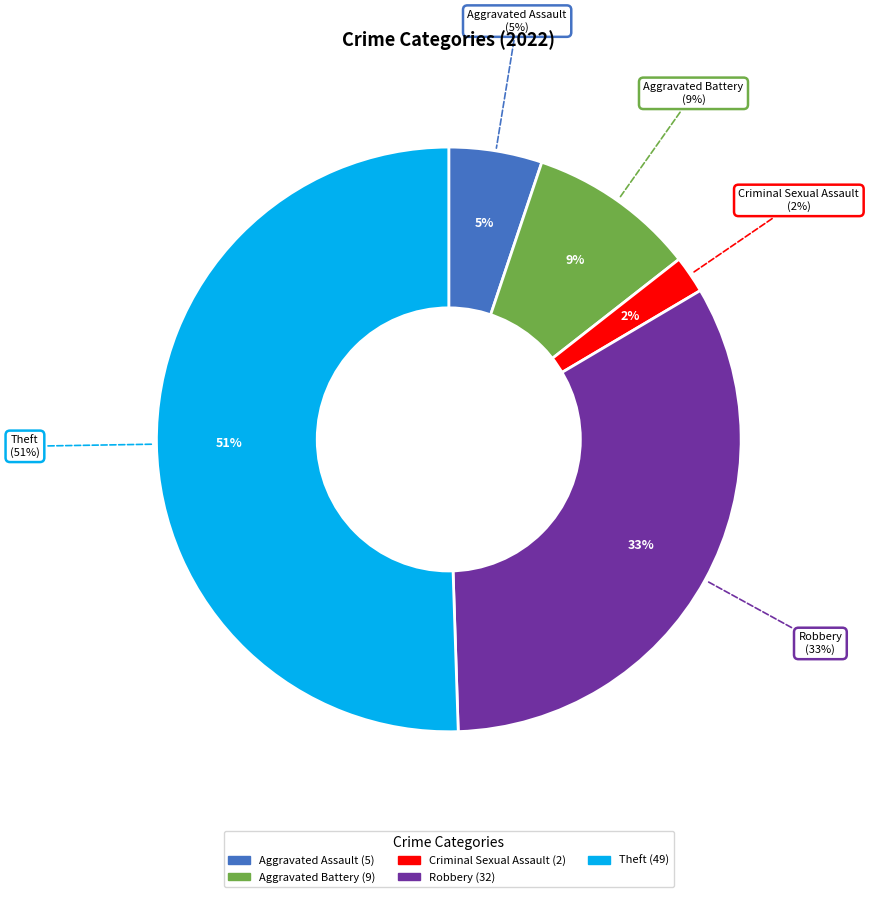

What percentage is NOT represented by Theft?

49.5%